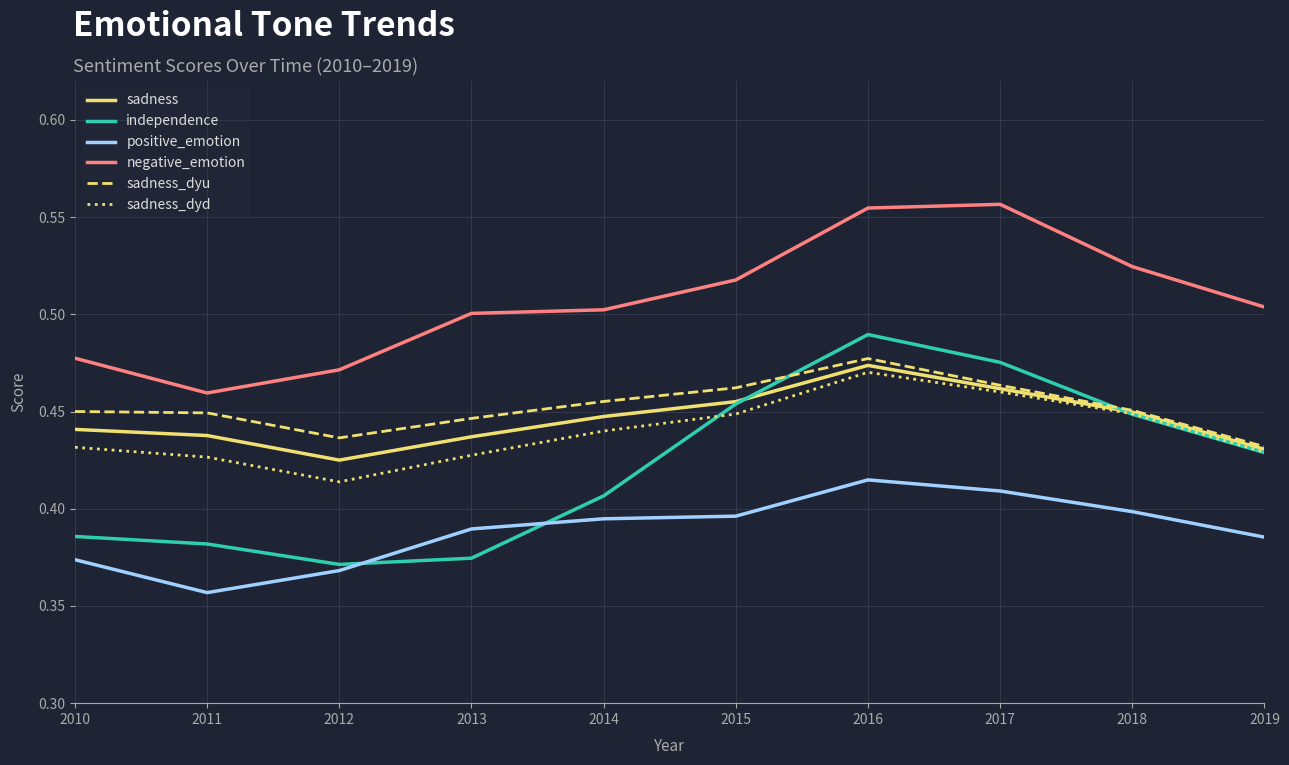

The value of independence at 2017 is 0.9. True or false?

False